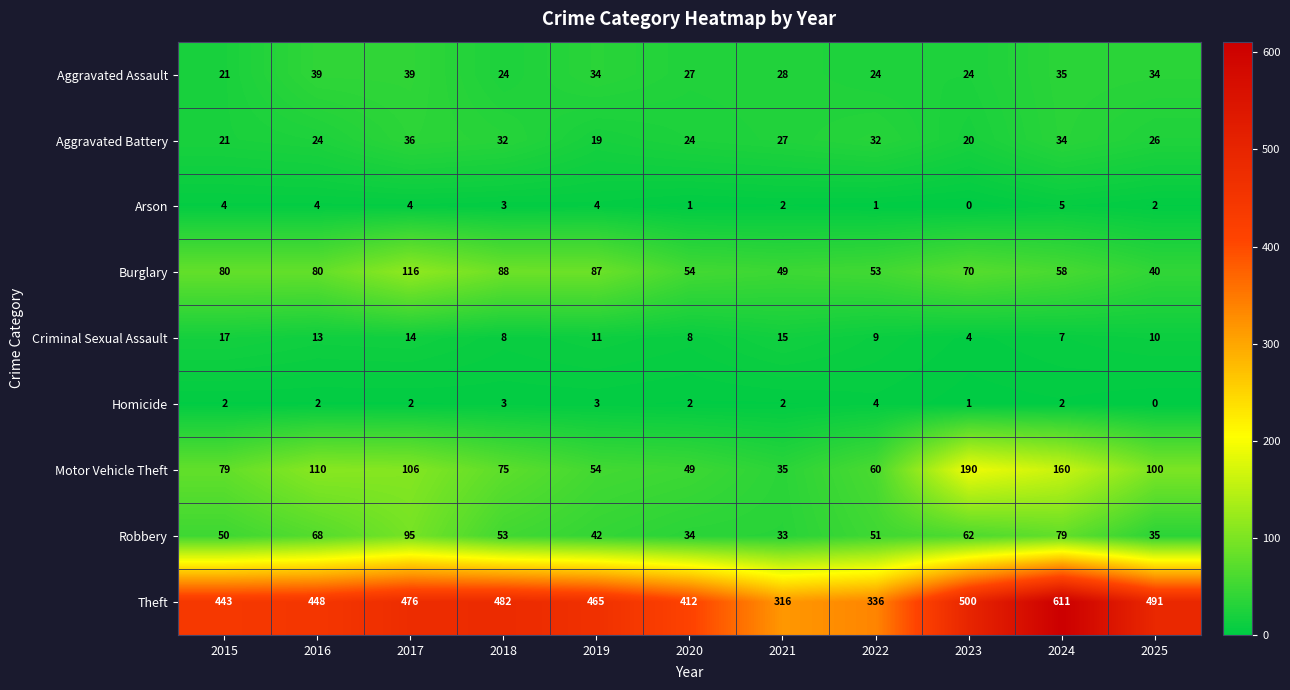

What is the total value across all series at 2015?

717